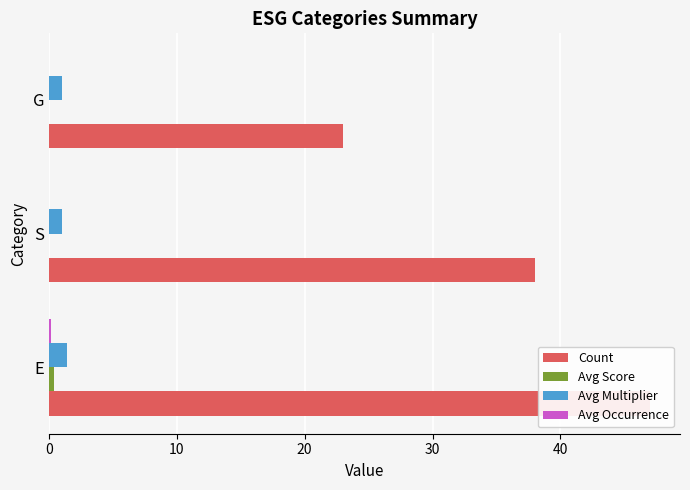

Reading left to right, what are all the values shown in this chart?

Count: 47.0	38.0	23.0
Avg Score: 0.4	0.0	0.0
Avg Multiplier: 1.4	1.0	1.0
Avg Occurrence: 0.2	0.0	0.0